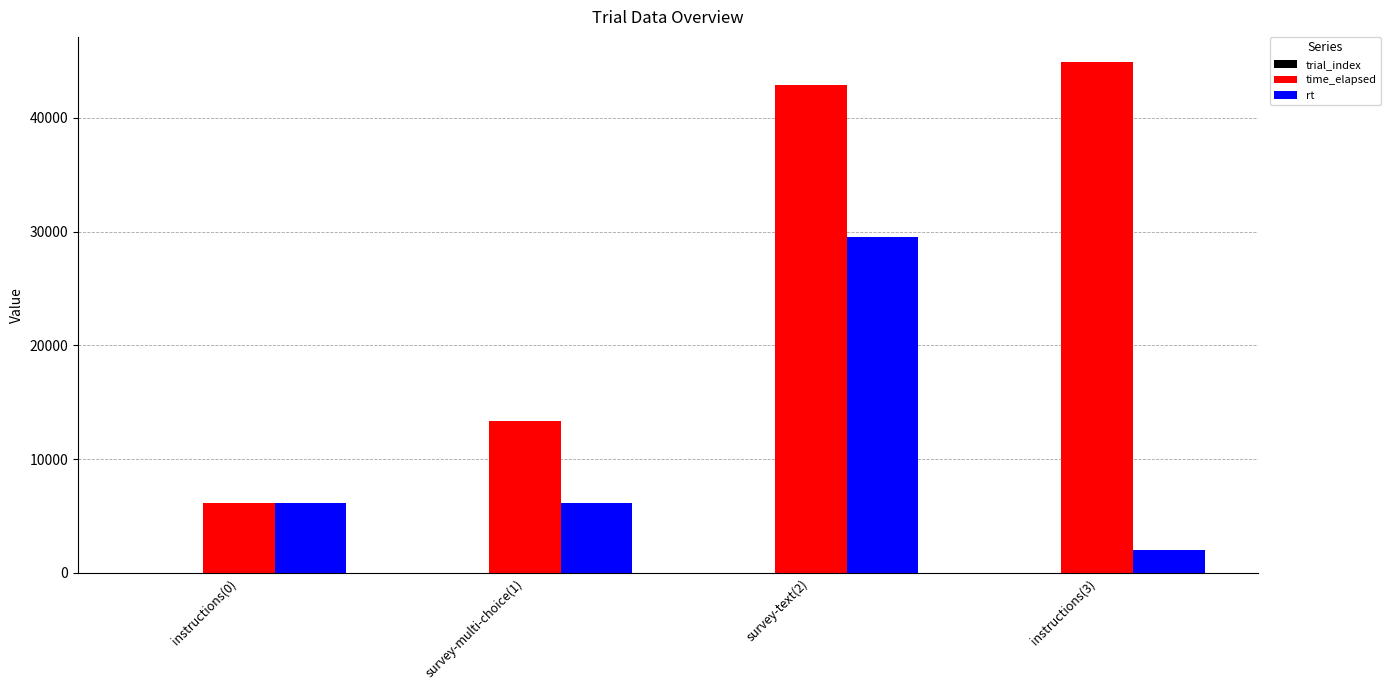

Which category has the highest value across all series?

instructions(3)